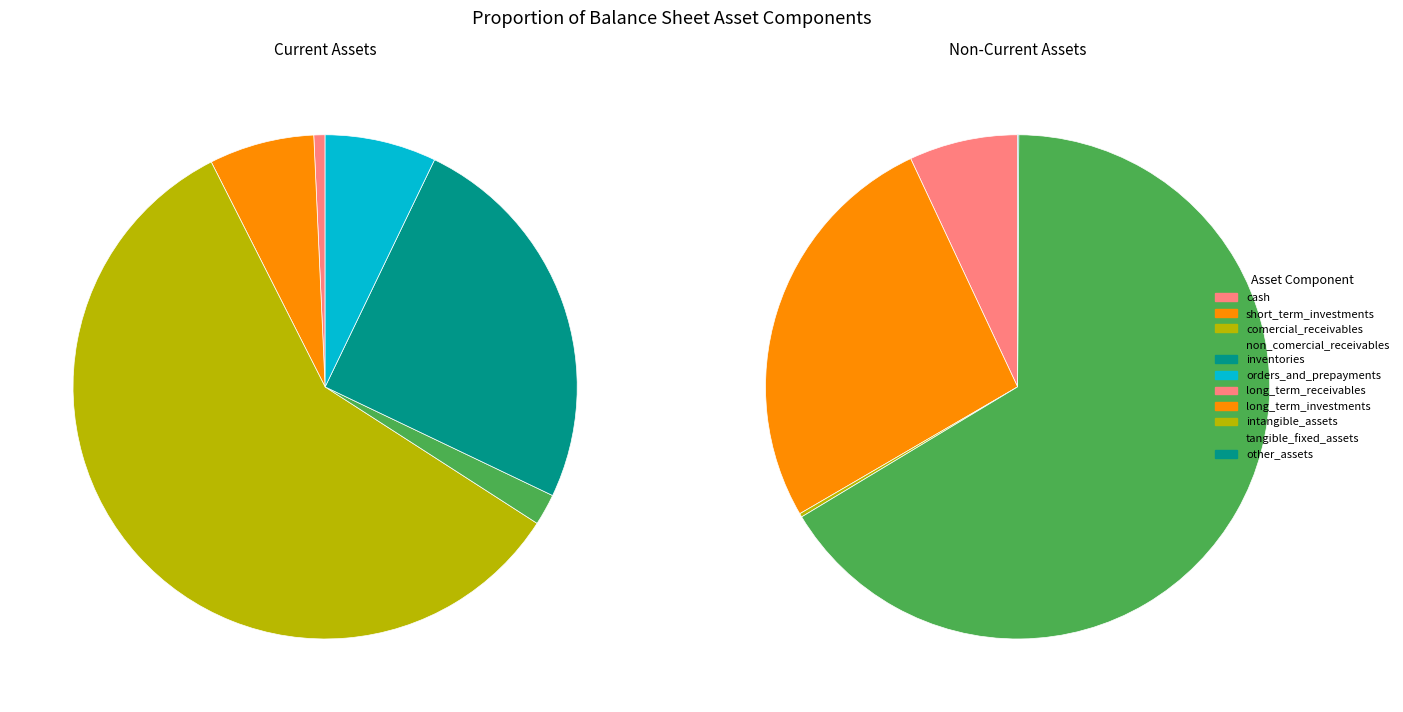

What percentage is the non_comercial_receivables slice, to the nearest percent?

2%